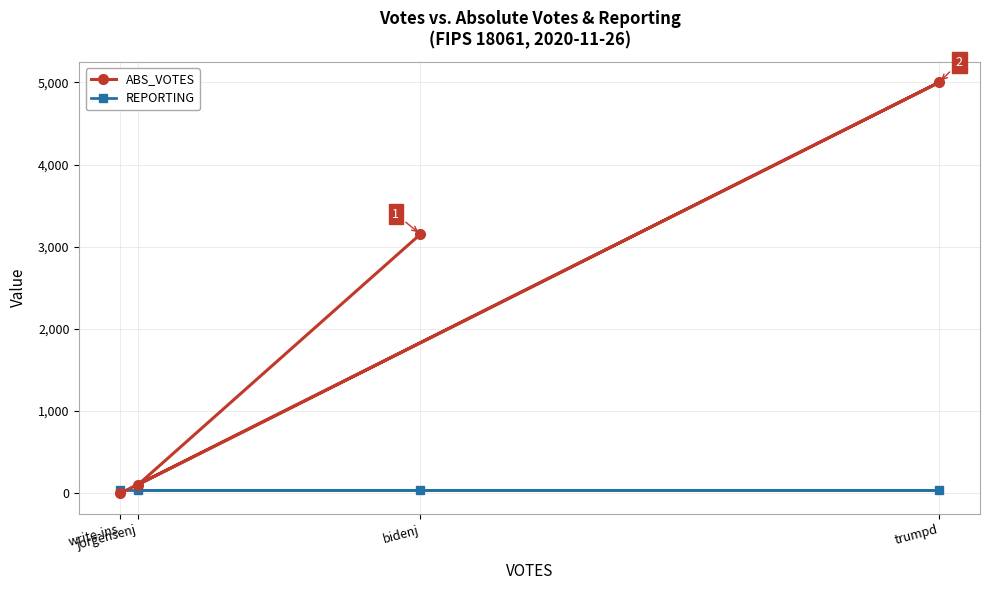

Read the REPORTING value at write-ins.

39